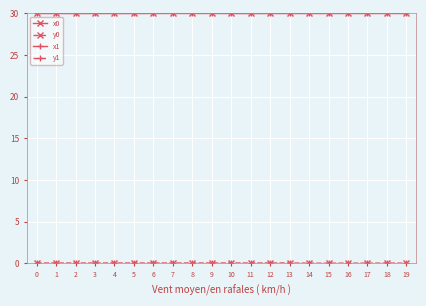

What is the maximum value shown in the chart?

30.0